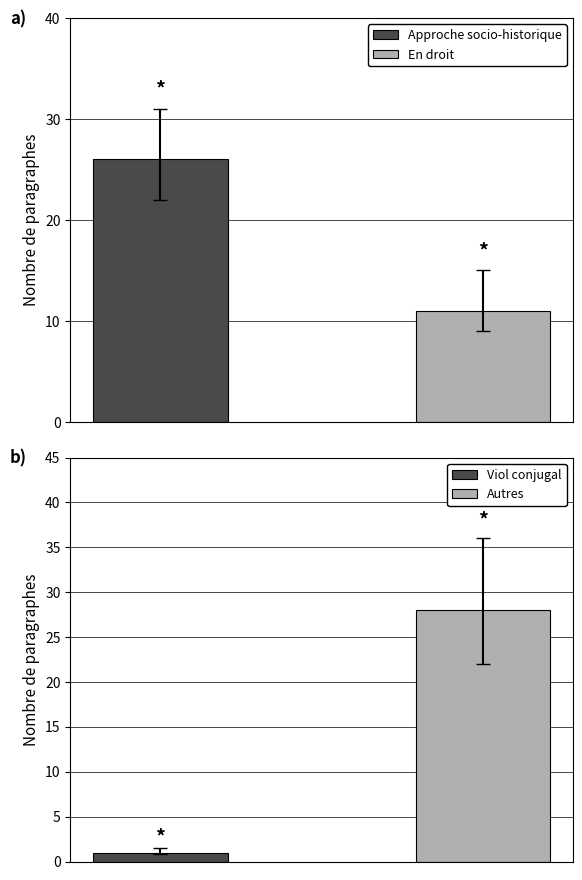

What is the label of the 2nd bar from the left?

En droit